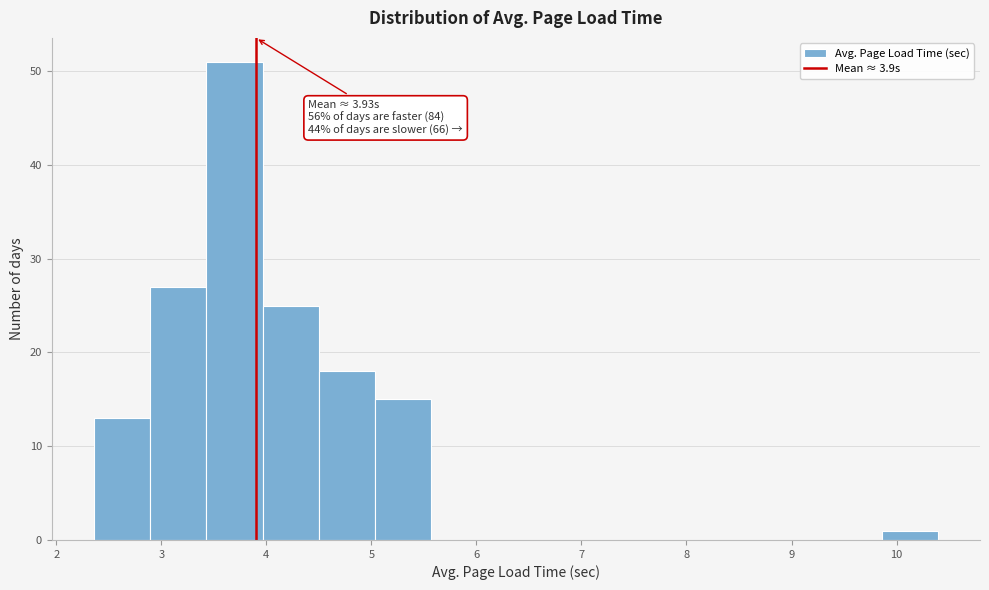

Over which range of the x-axis is the bar tallest?

3.4 to 4.0